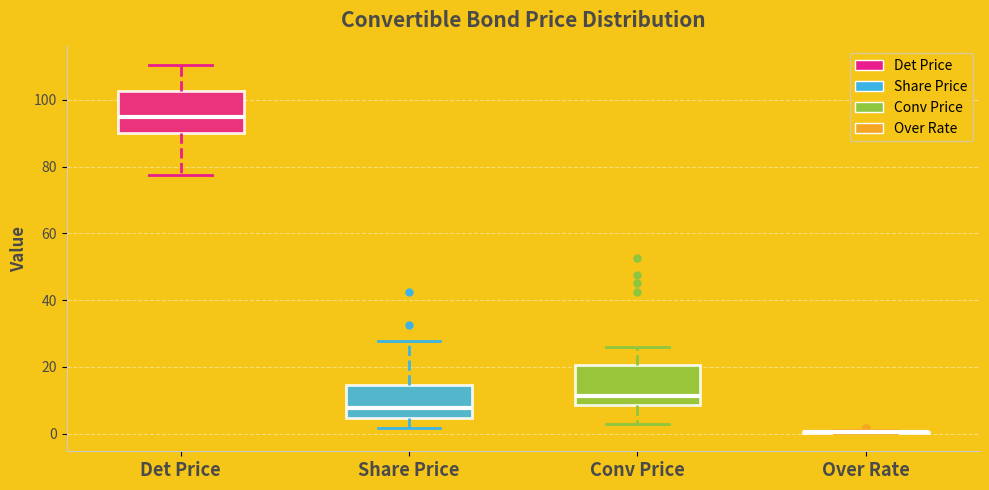

Reading left to right, transcribe this box plot: for each box, give where its median line is, the range the box spans, and where its two whiskers end, as read against the y-axis. The values are not printed on the chart, so give them approximately, as read against the axis.

Det Price: median 94, box 90 to 102, whiskers 78 to 110
Share Price: median 8, box 4 to 14, whiskers 2 to 28
Conv Price: median 12, box 8 to 20, whiskers 2 to 26
Over Rate: box collapsed to a line at 0, whiskers 0 to 2